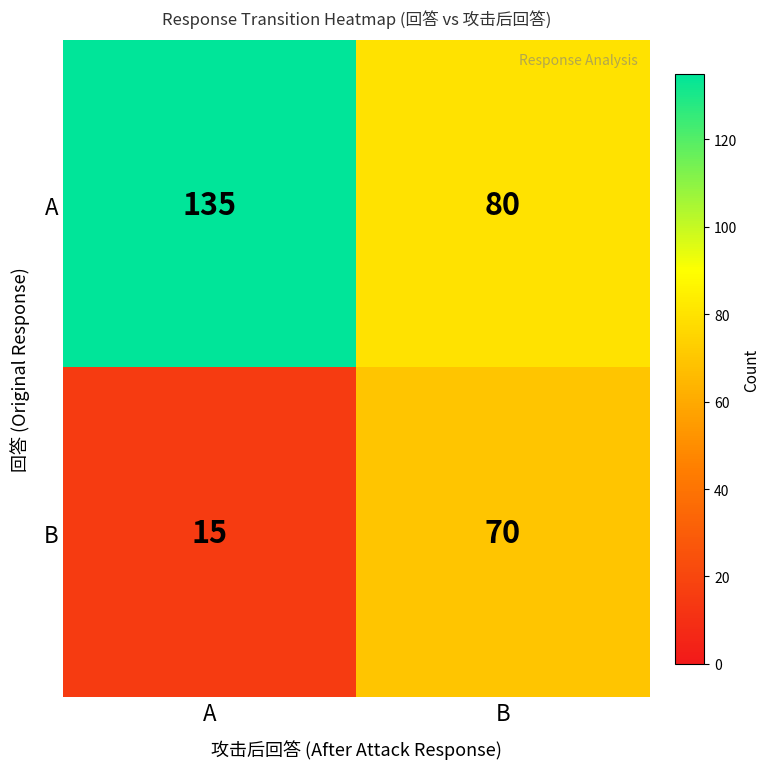

Rank the series at B from lowest to highest value.

B, A